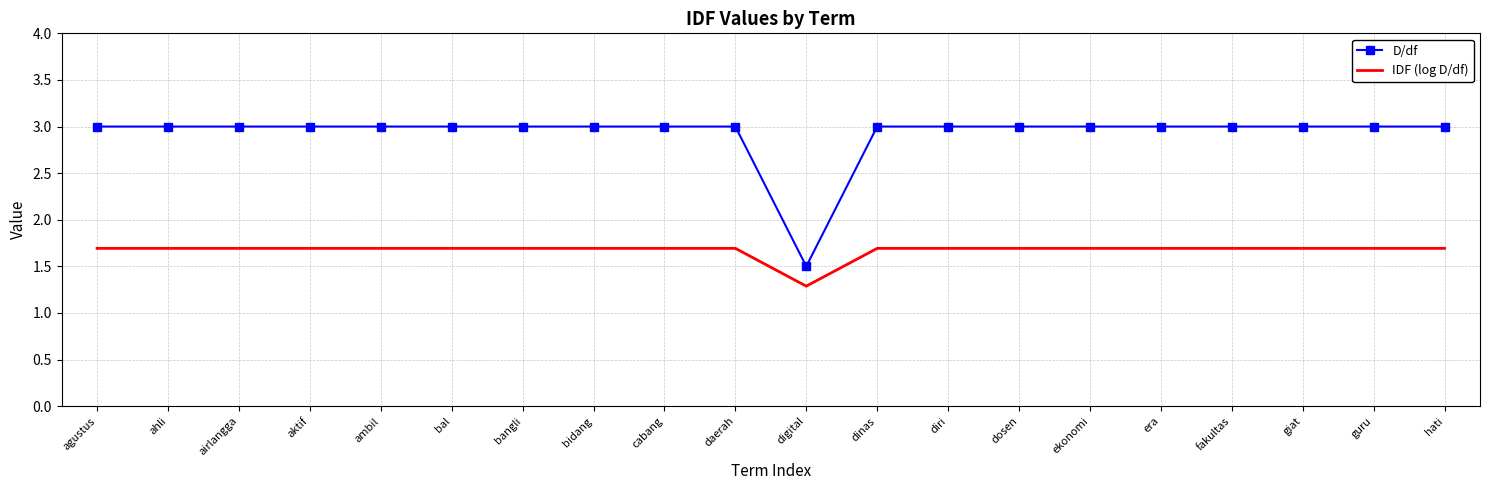

Which series has the widest spread of values?

D/df